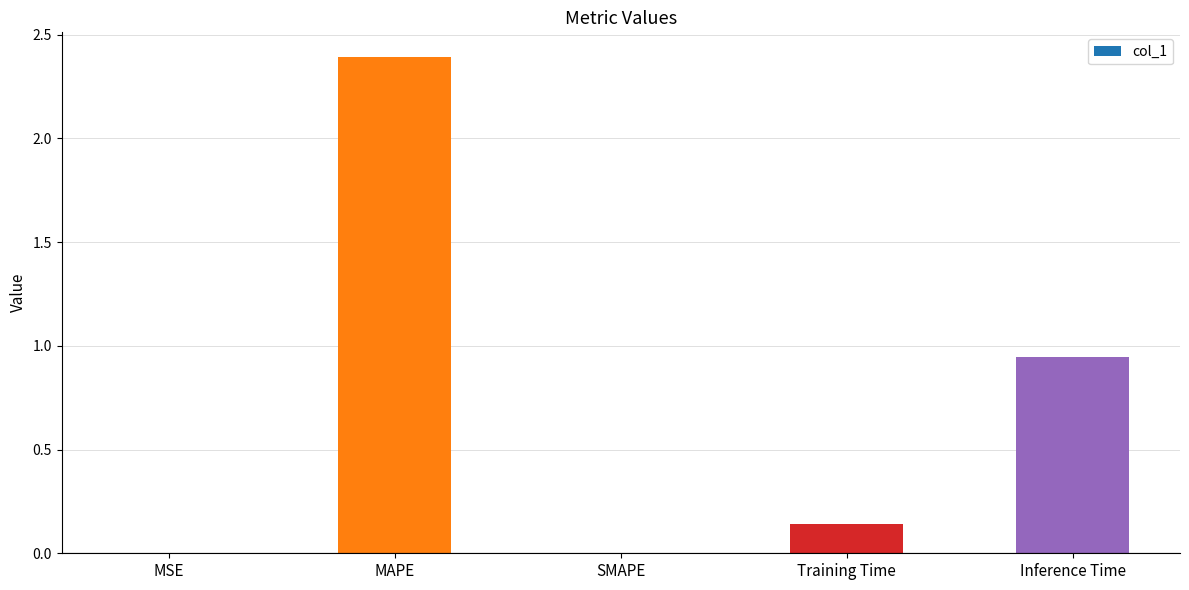

Which has a higher value, MAPE or SMAPE?

MAPE